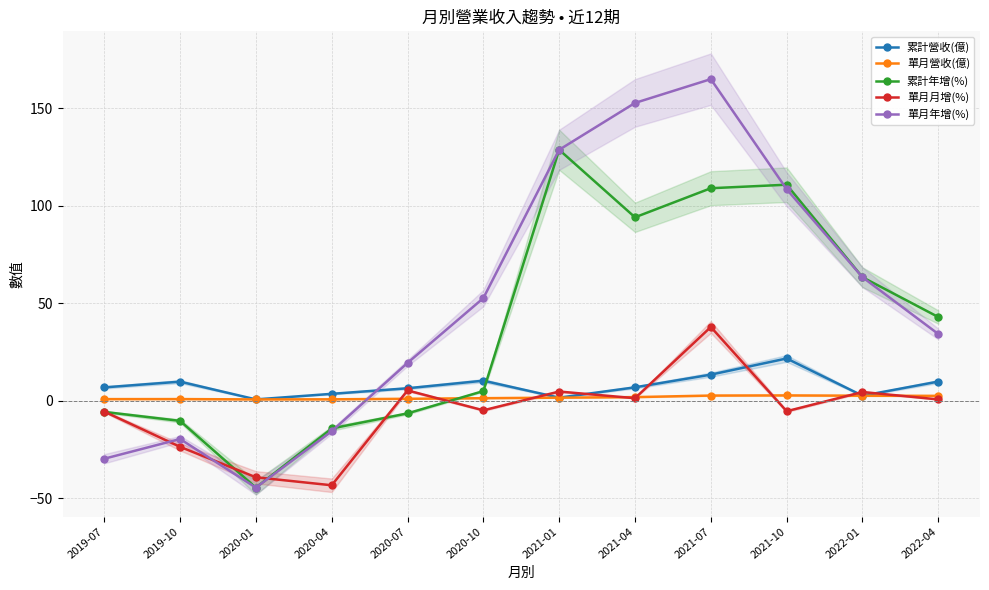

Which series has the widest spread of values?

單月年增(%)